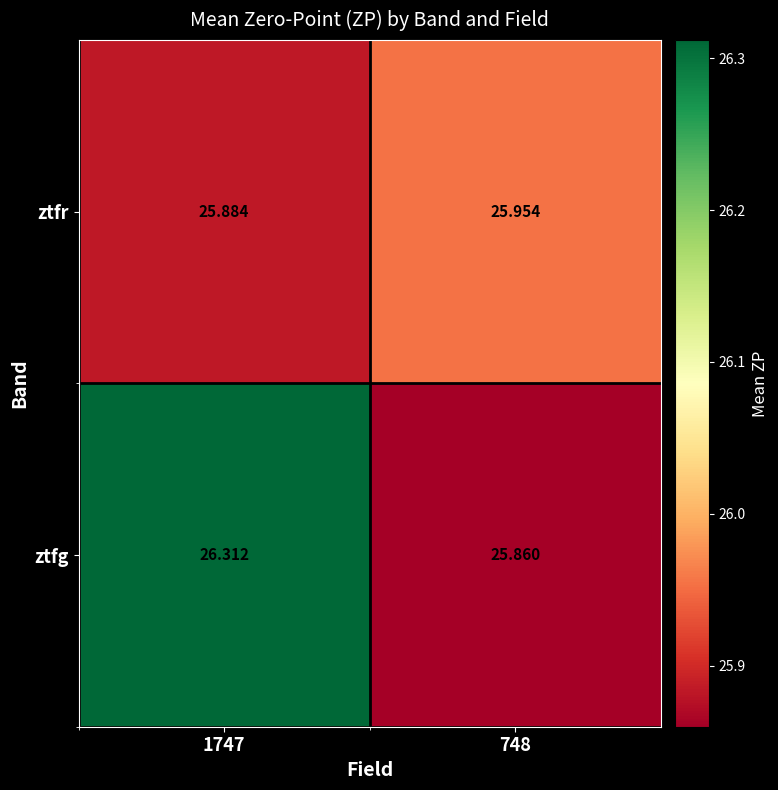

Which series has the largest range (max minus min)?

ztfg